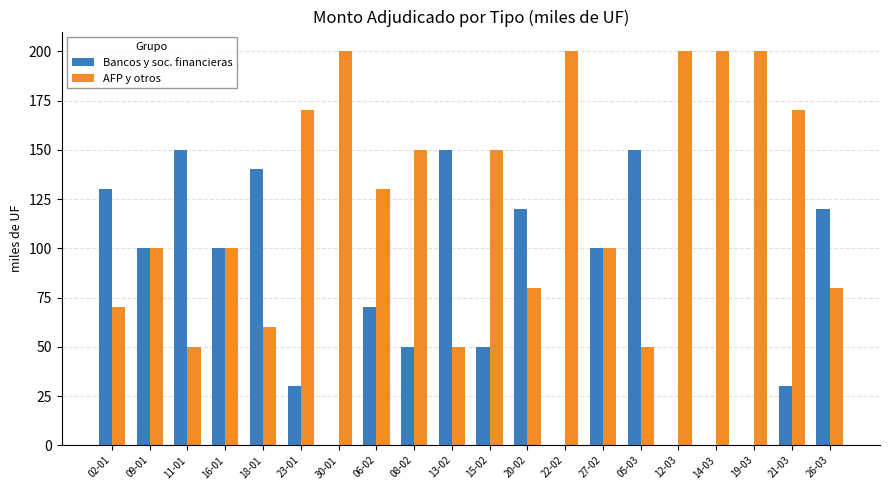

What is the maximum value shown in the chart?

200